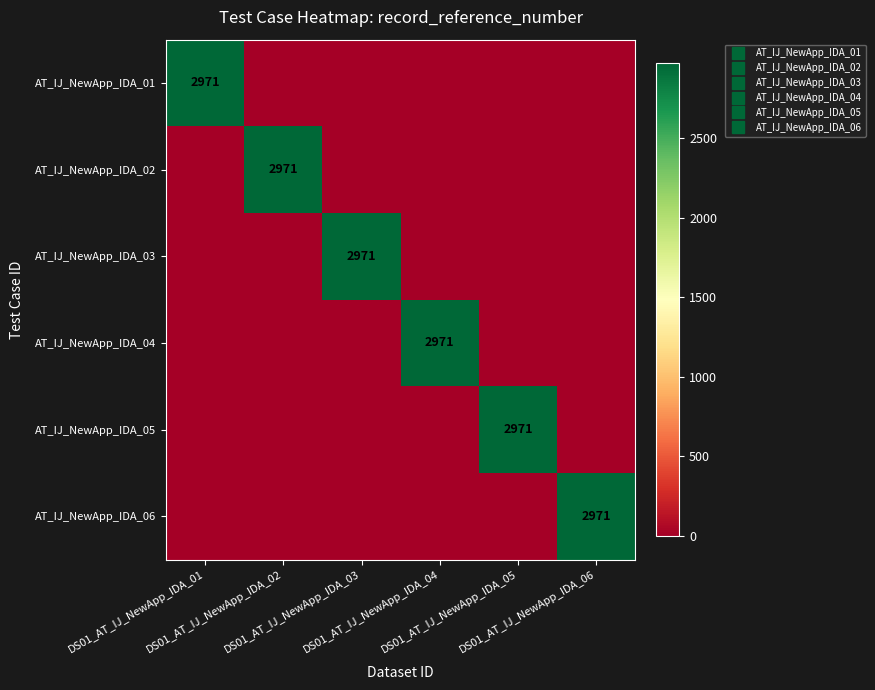

What is the highest value of the AT_IJ_NewApp_IDA_05 series?

2971